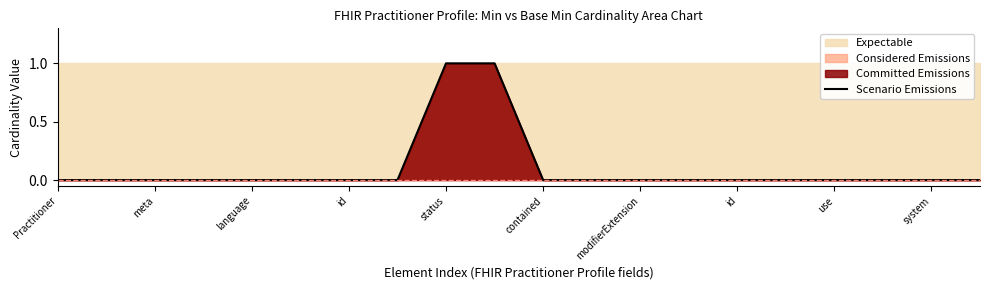

What is the label of the 20th point from the right?

Practitioner